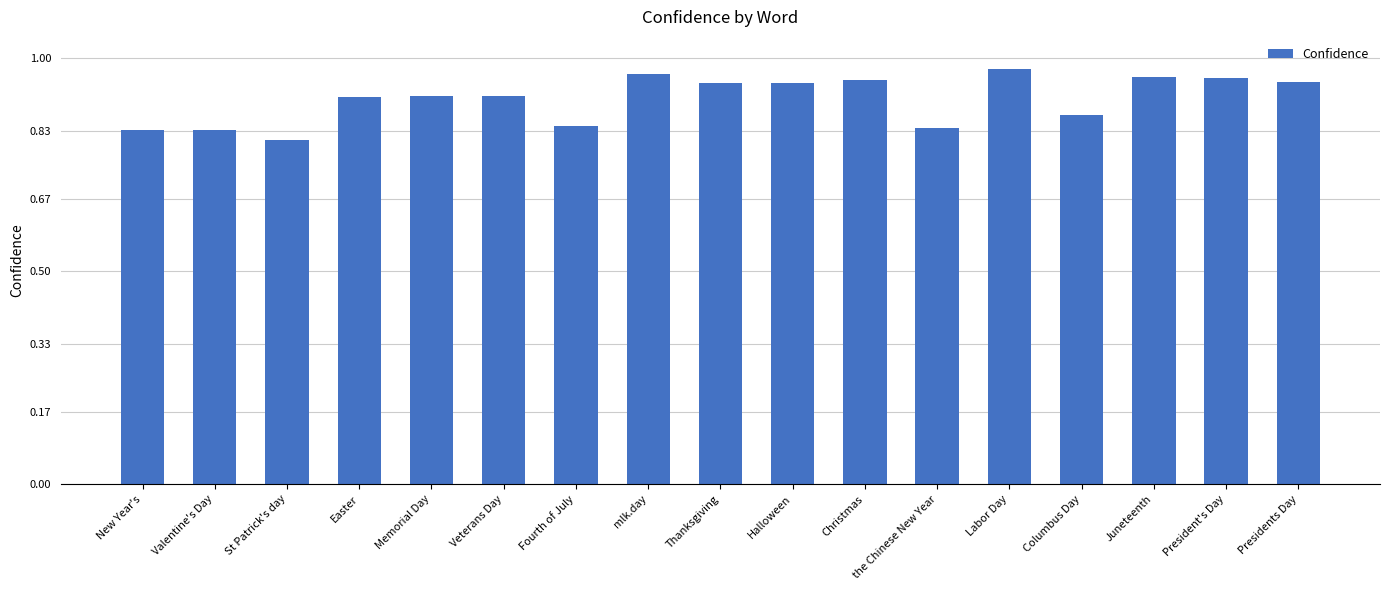

The value at the Chinese New Year is 0.6. True or false?

False